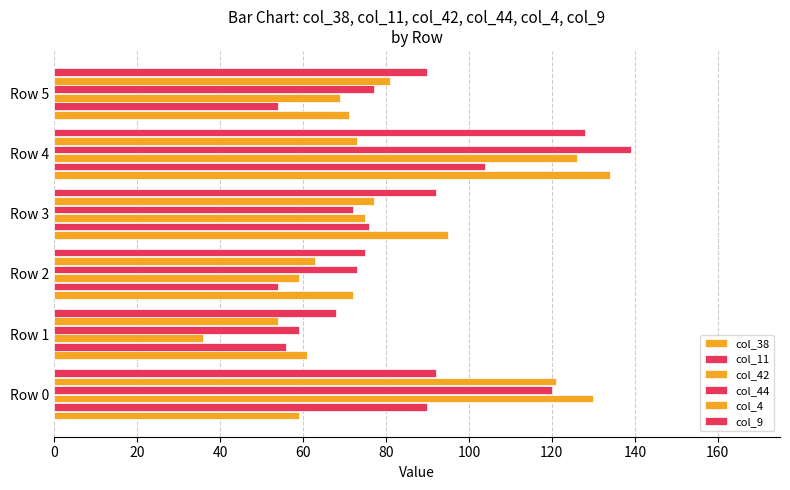

How many distinct data groups are displayed?

6